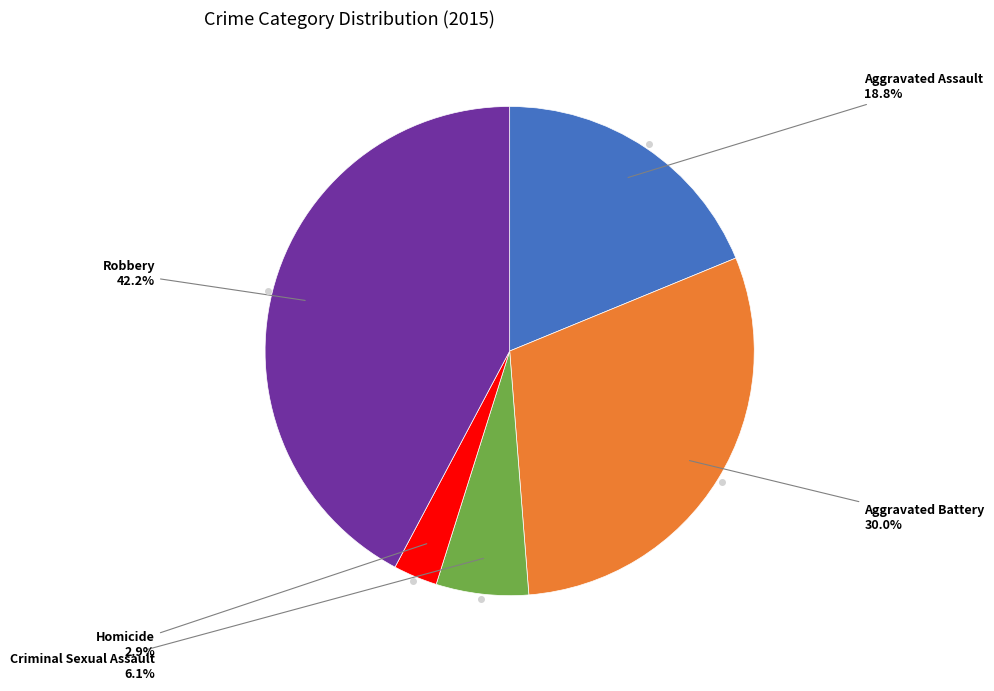

Count the number of slices in the pie.

5